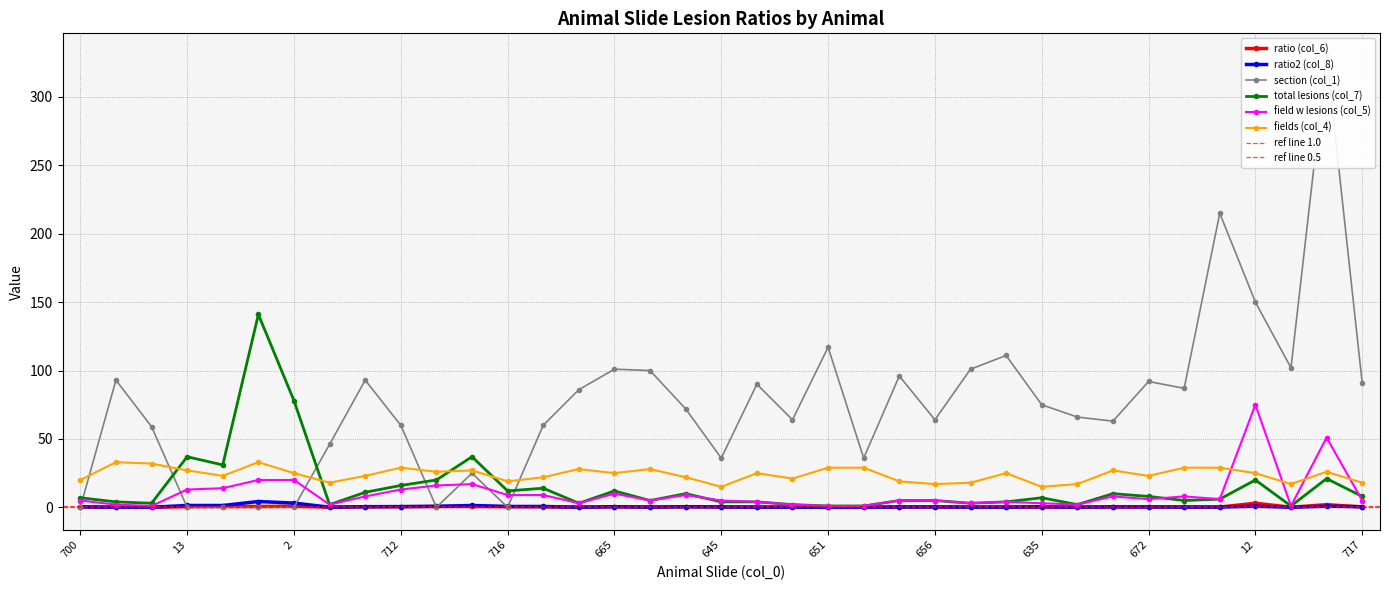

At which category is the sum across all series the highest?

15